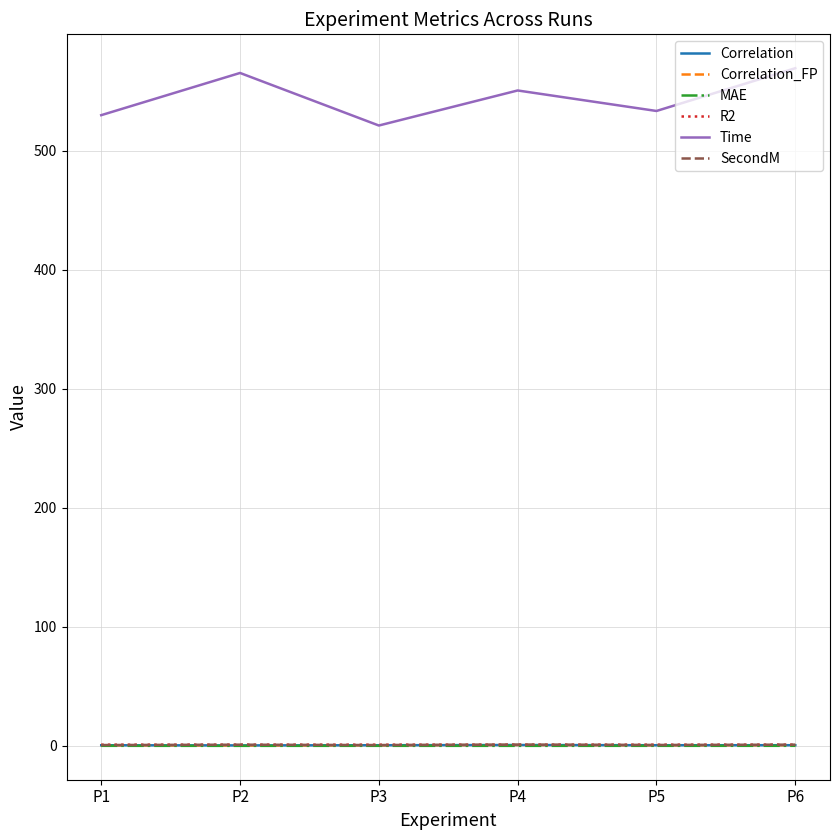

Reading right to left, transcribe all the data shown in this chart.

Correlation: 0.6	0.5	0.7	0.5	0.4	0.5
Correlation_FP: 0.6	0.5	0.7	0.5	0.4	0.5
MAE: 0.1	0.1	0.0	0.1	0.0	0.1
R2: 1.0	1.0	1.0	1.0	1.0	1.0
Time: 569.3	533.4	550.6	521.2	565.3	529.9
SecondM: 1.0	0.7	1.0	0.7	1.0	0.7